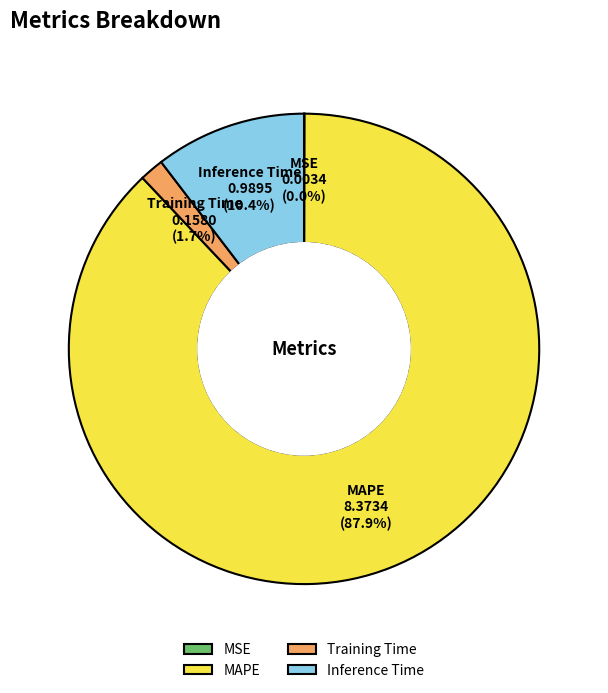

To the nearest percent, what portion does Inference Time represent?

10%